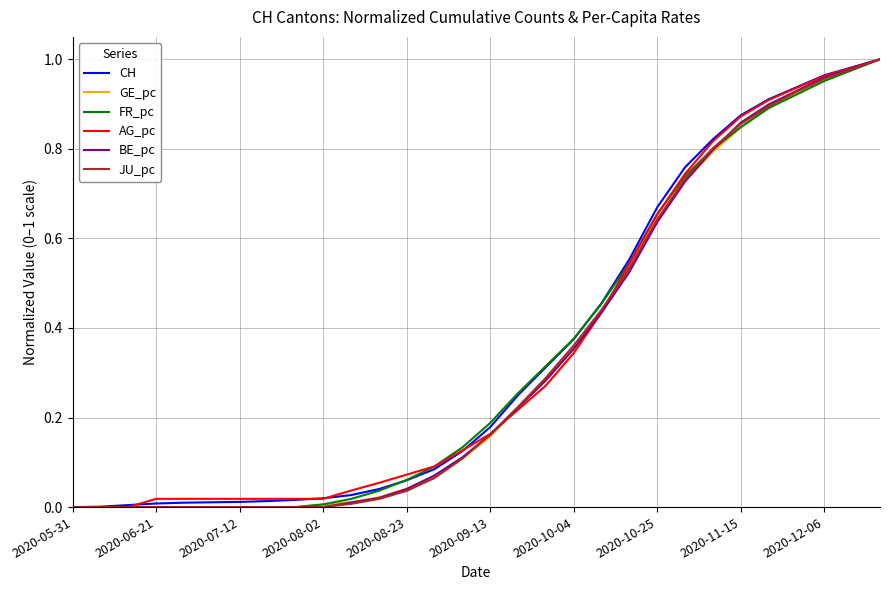

What are all the series names shown in the legend?

CH, GE_pc, FR_pc, AG_pc, BE_pc, JU_pc